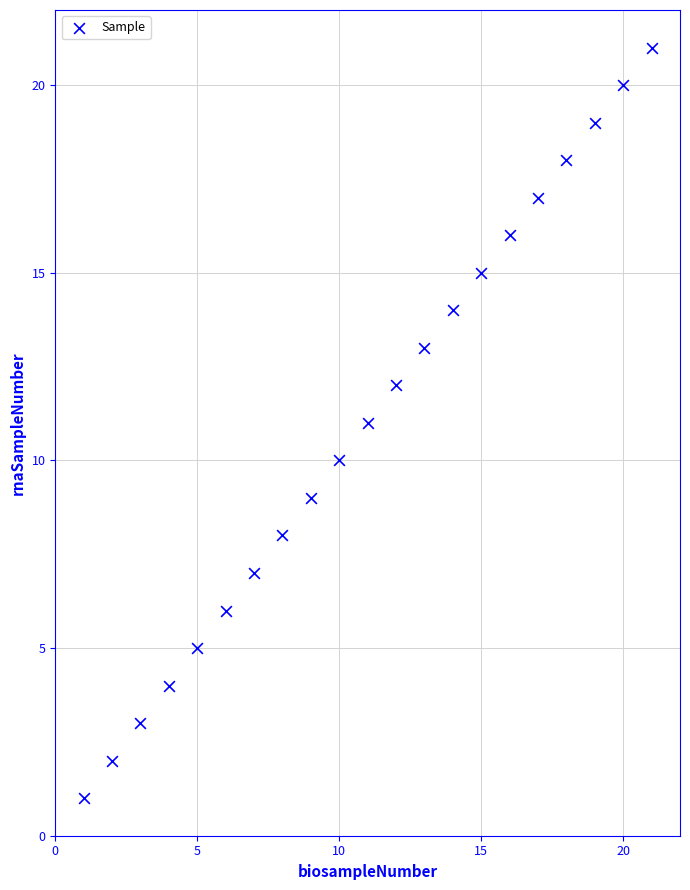

What is the range of X values (max minus min)?

20